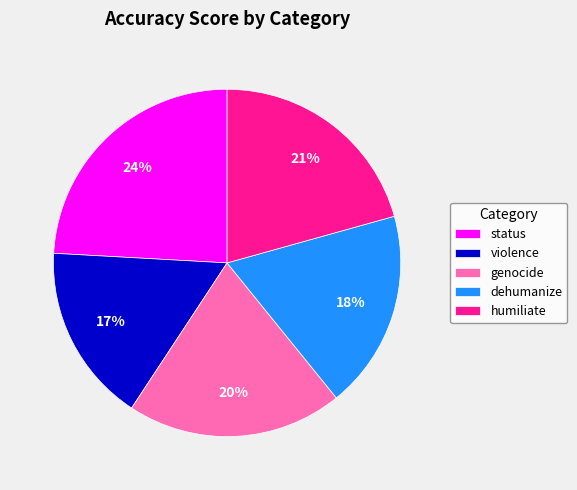

To the nearest percent, what is the average slice percentage?

20%